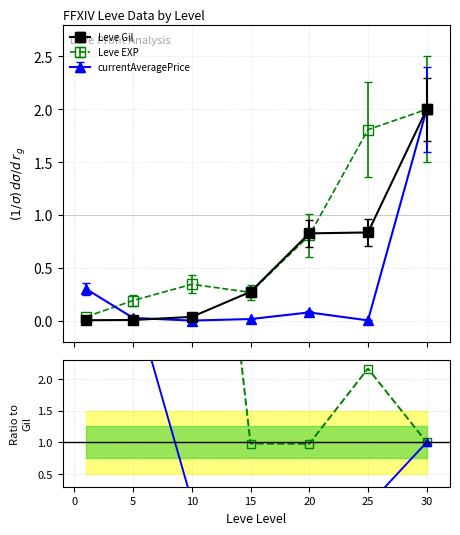

What is the highest value of the Leve Gil series?

2.0